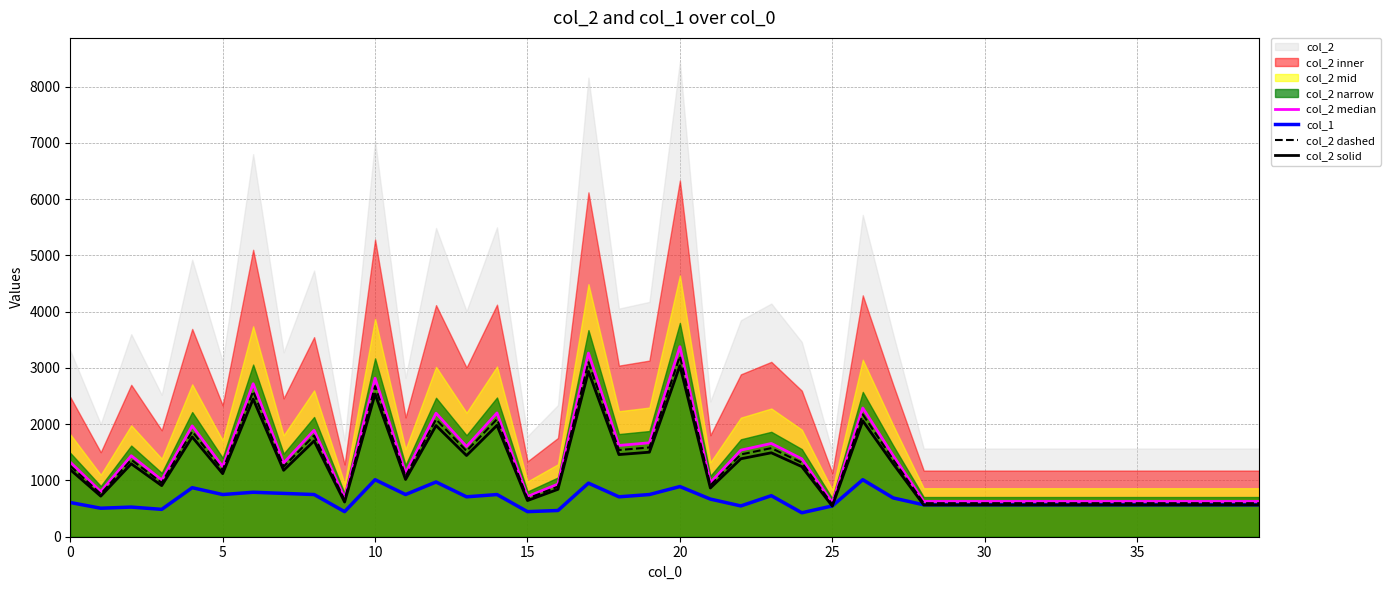

The value of col_2 dashed at 5 is 1183.7. True or false?

True